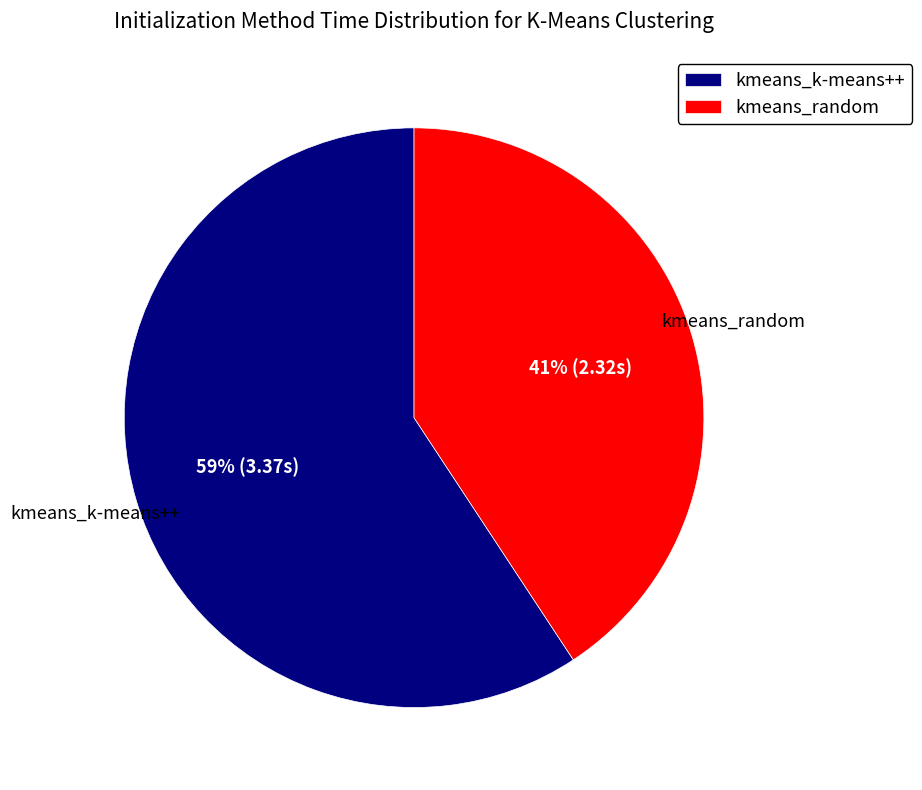

Is there any slice that represents more than half of the pie?

Yes